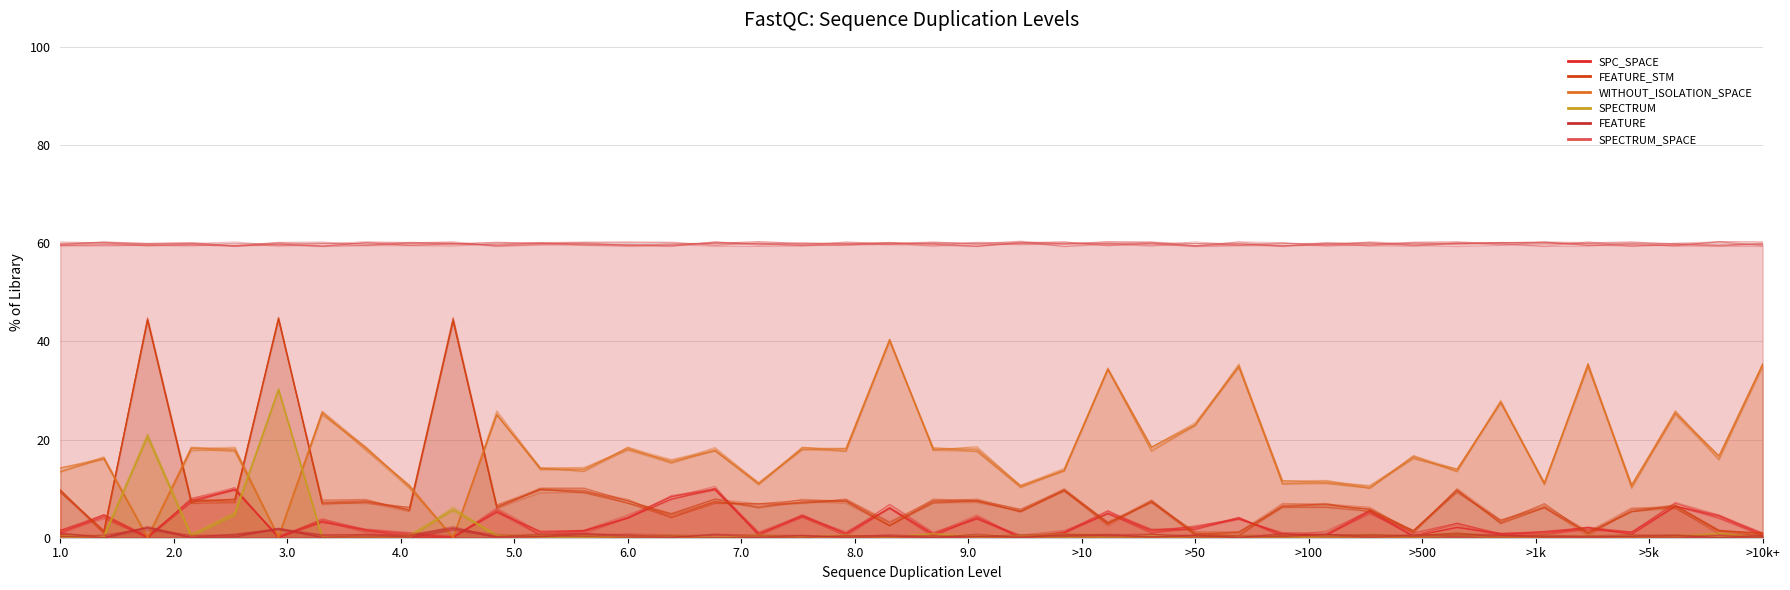

What is the value of the SPECTRUM point at the 22nd from the left?

0.4